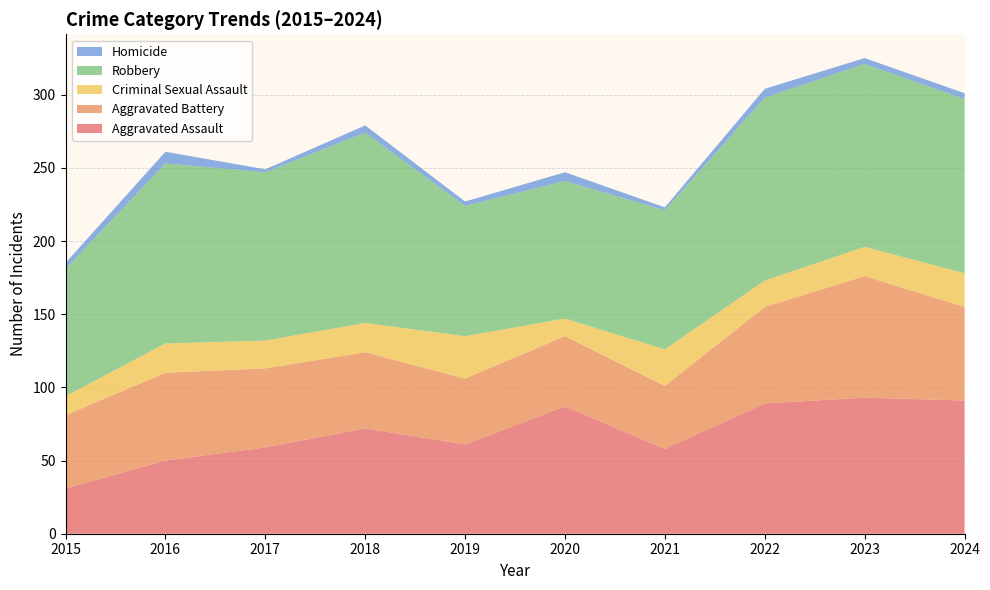

Reading left to right, list all the values displayed in this chart.

Aggravated Assault: 2015=31	2016=50	2017=59	2018=72	2019=61	2020=87	2021=58	2022=89	2023=93	2024=91
Aggravated Battery: 2015=50	2016=60	2017=54	2018=52	2019=45	2020=48	2021=43	2022=66	2023=83	2024=64
Criminal Sexual Assault: 2015=13	2016=20	2017=19	2018=20	2019=29	2020=12	2021=25	2022=18	2023=20	2024=23
Robbery: 2015=87	2016=123	2017=115	2018=130	2019=89	2020=94	2021=95	2022=125	2023=125	2024=119
Homicide: 2015=4	2016=8	2017=2	2018=5	2019=3	2020=6	2021=2	2022=6	2023=4	2024=4